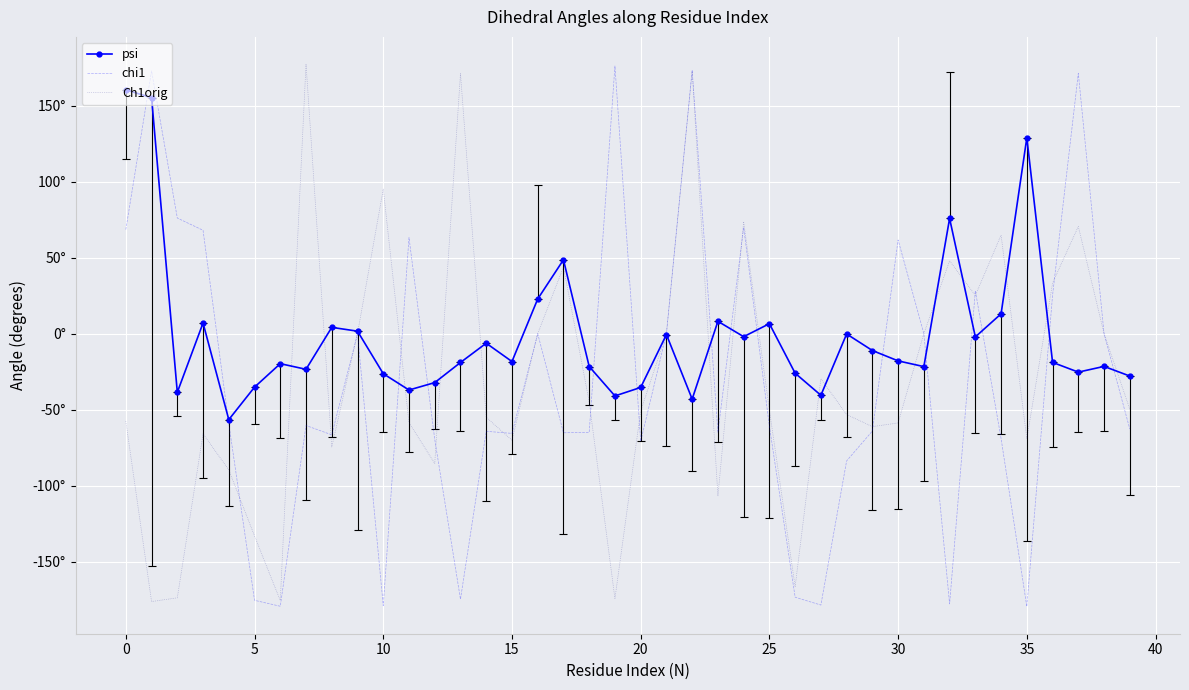

What are all the series names shown in the legend?

psi, chi1, Ch1orig